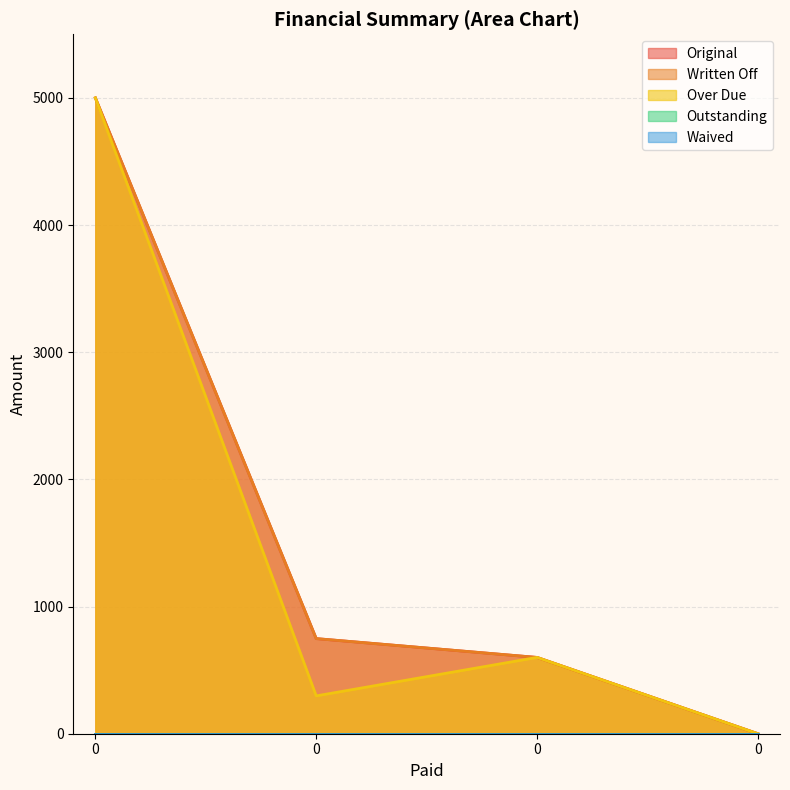

Reading right to left, transcribe all the data shown in this chart.

Original: 0=0.0	0=600.0	0=748.0	0=5000.0
Written Off: 0=0.0	0=600.0	0=748.0	0=5000.0
Over Due: 0=0.0	0=600.0	0=297.6	0=5000.0